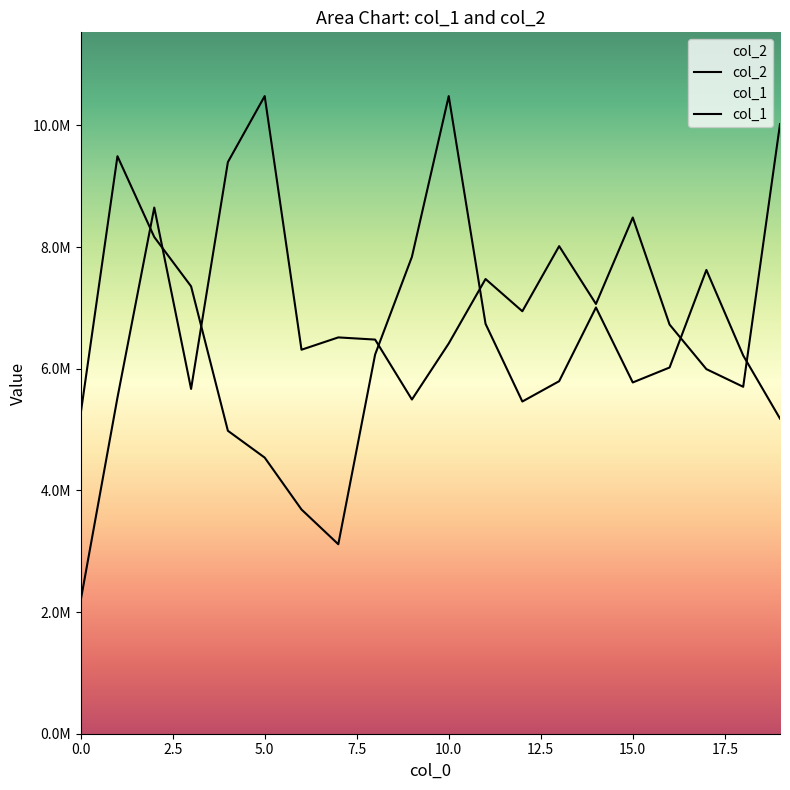

True or false: col_1 and col_2 cross at least once.

True